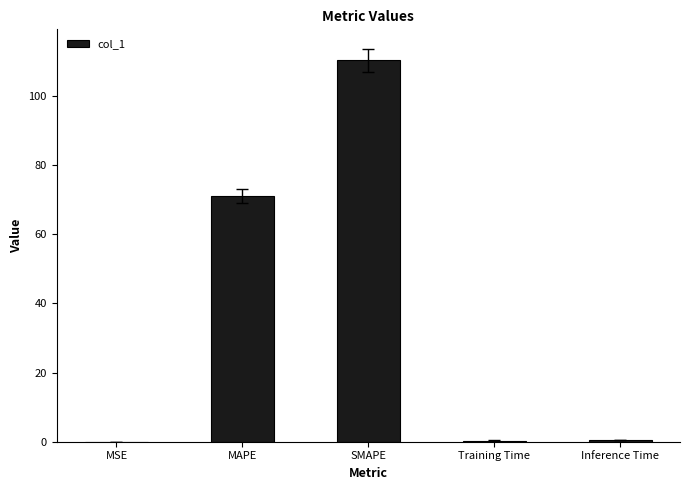

Are the bars horizontal?

No